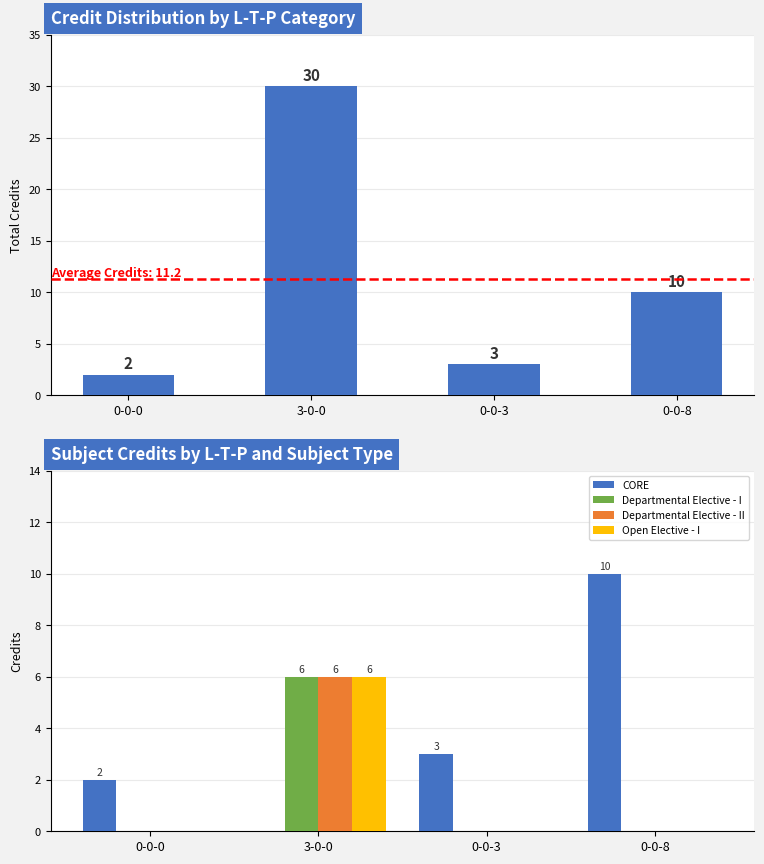

What is the label of the 3rd bar from the left?

0-0-3